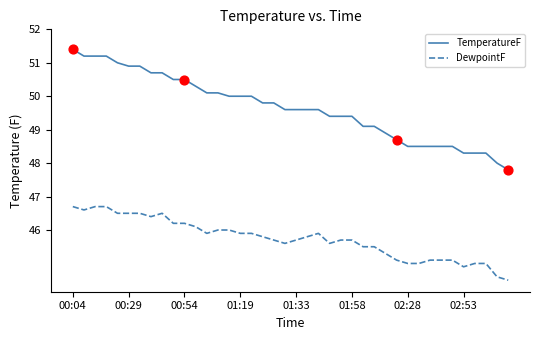

What is the greatest value displayed?

51.4